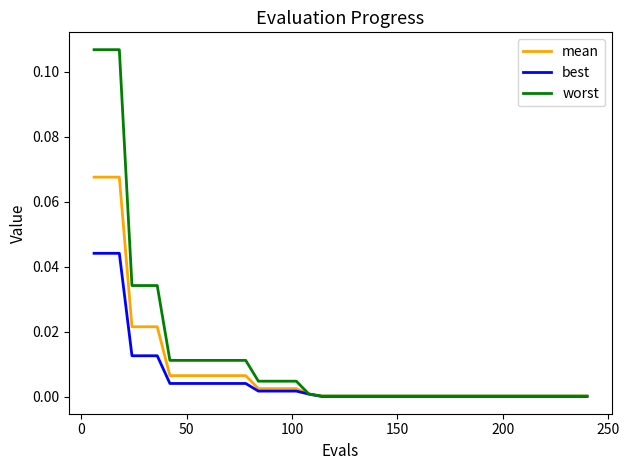

Which series has the widest spread of values?

worst